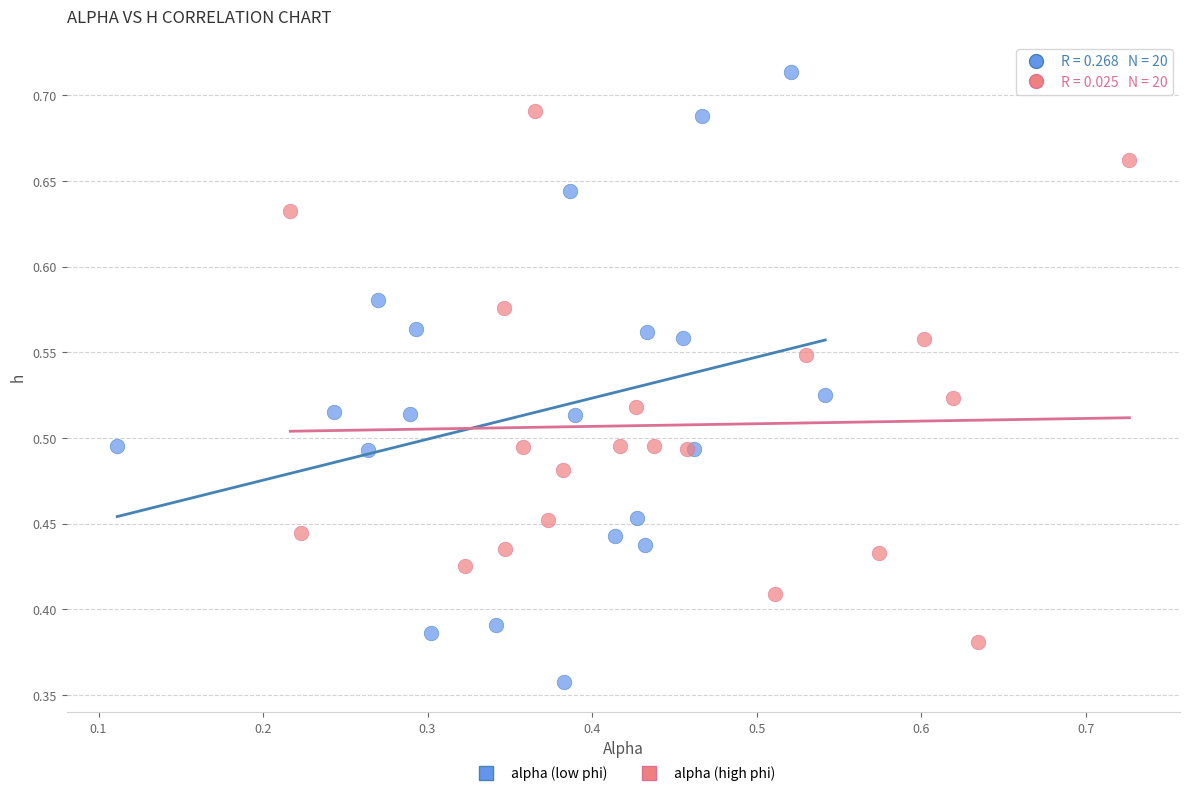

Which series reaches the minimum Y coordinate?

alpha (low phi)